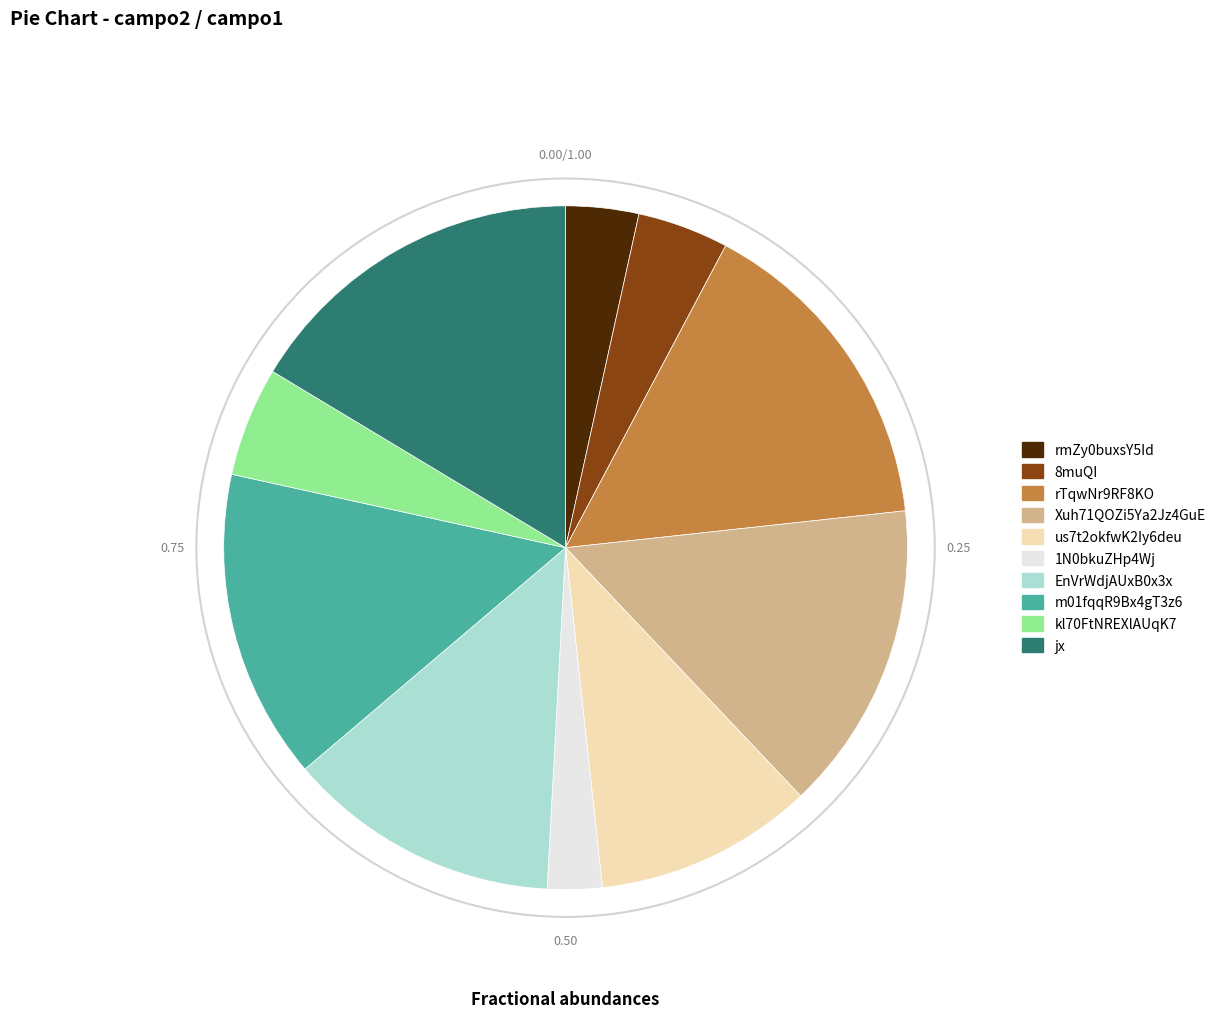

Does EnVrWdjAUxB0x3x represent more than half of the total?

No